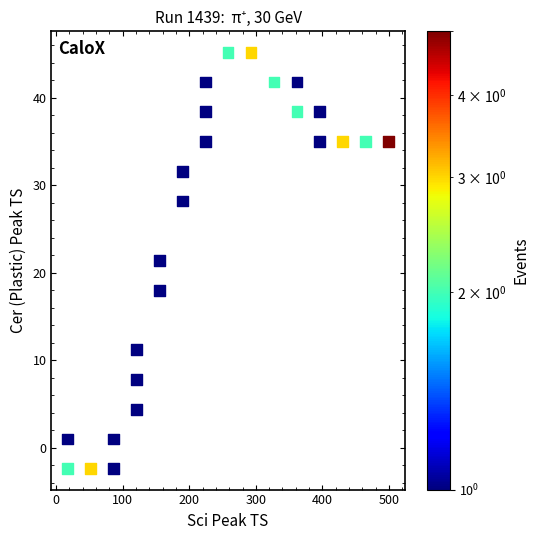

What is the range of X values (max minus min)?

482.3